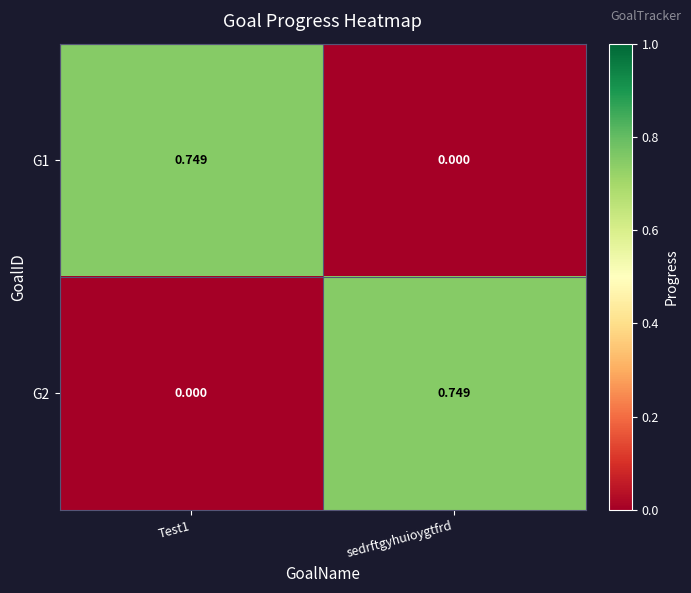

Which category has the highest value in the G2 series?

sedrftgyhuioygtfrd